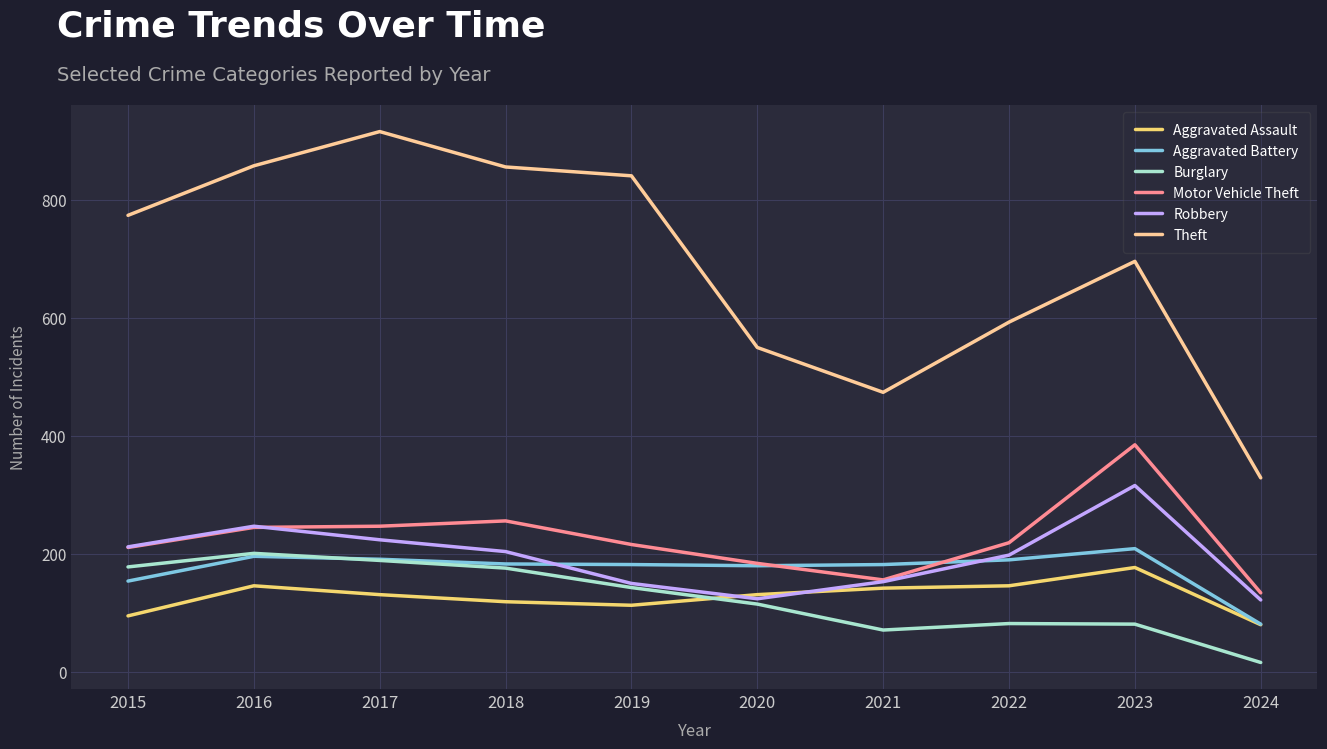

True or false: Robbery and Theft intersect in this chart.

False